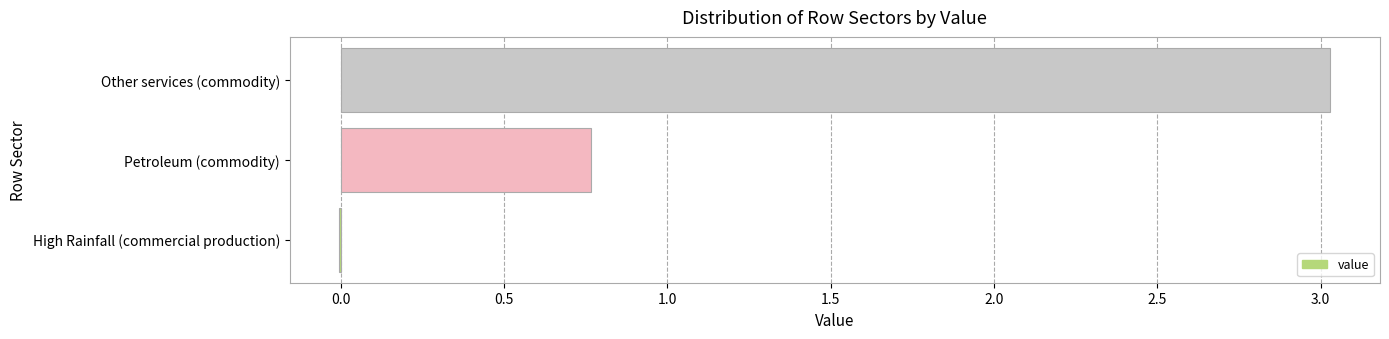

True or false: the data shows 3.0 at Other services (commodity).

True